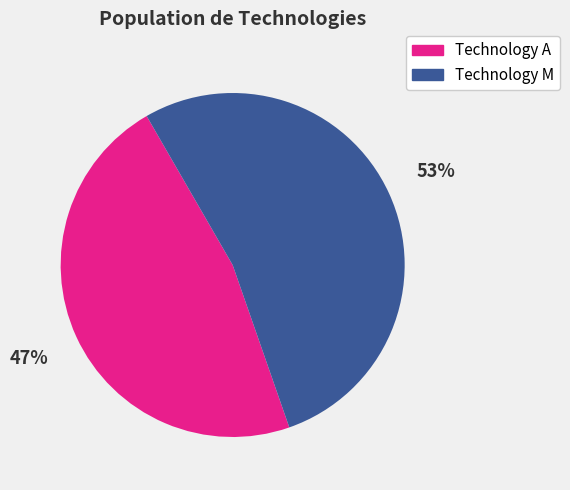

To the nearest percent, what is the difference between the largest and smallest slice percentages?

6%